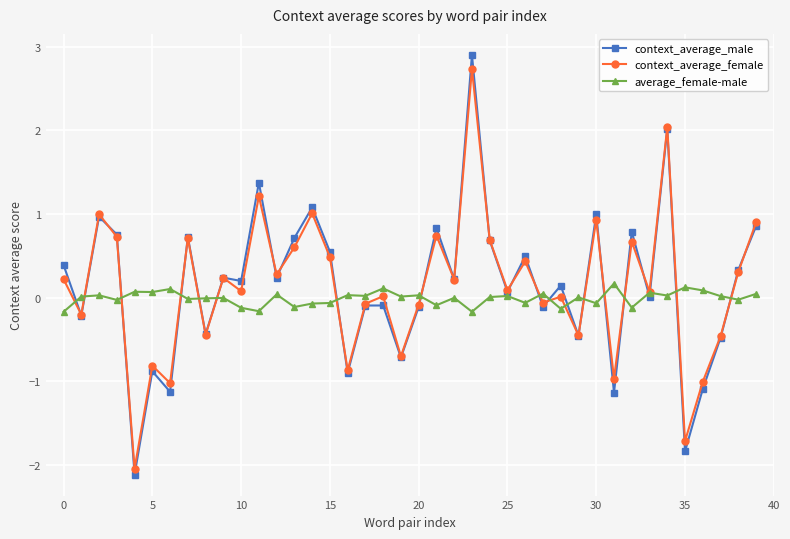

How many lines are shown in the chart?

3